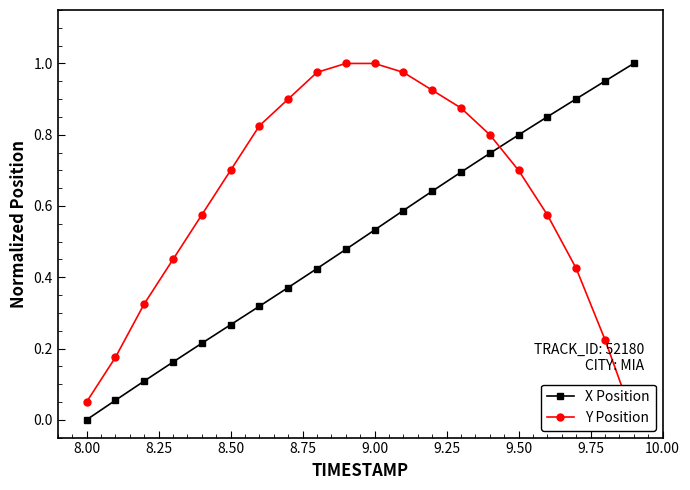

True or false: X Position and Y Position intersect in this chart.

True